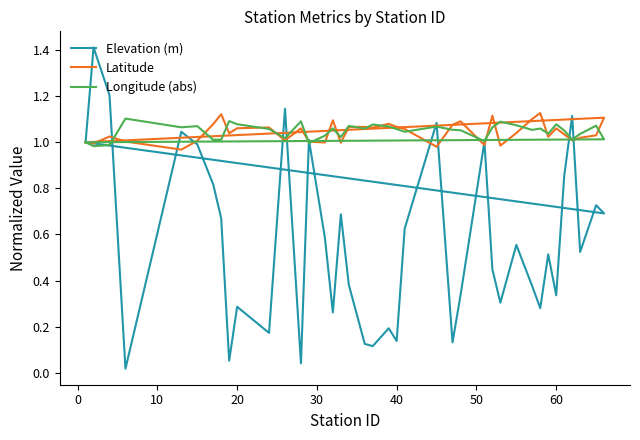

After their last crossing, which series has the higher values: Longitude (abs) or Latitude?

Latitude